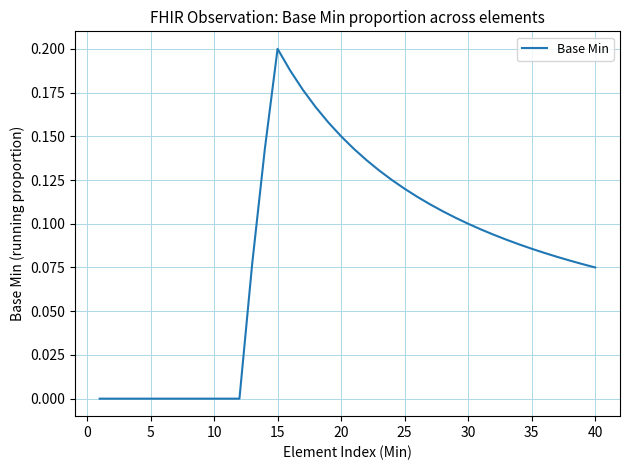

How many points are higher than both their immediate neighbors (excluding endpoints)?

1